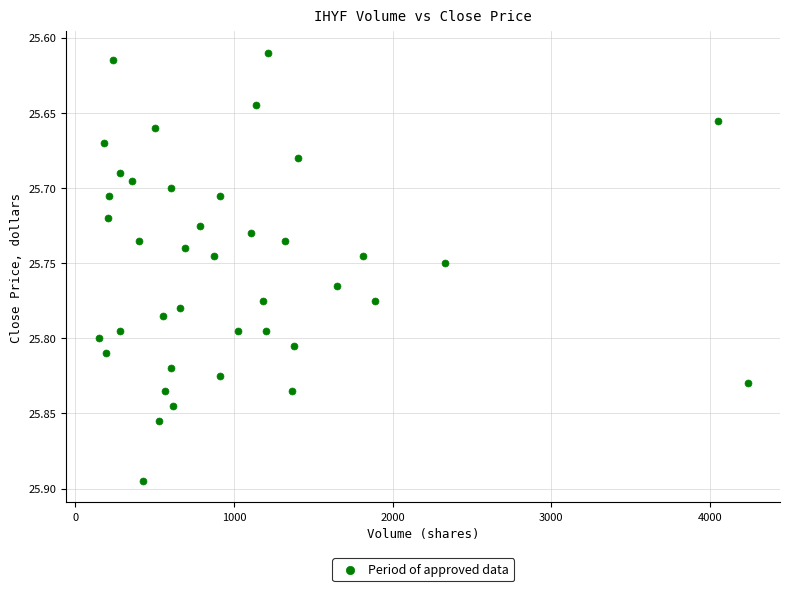

What is the range of X values (max minus min)?

4092.0